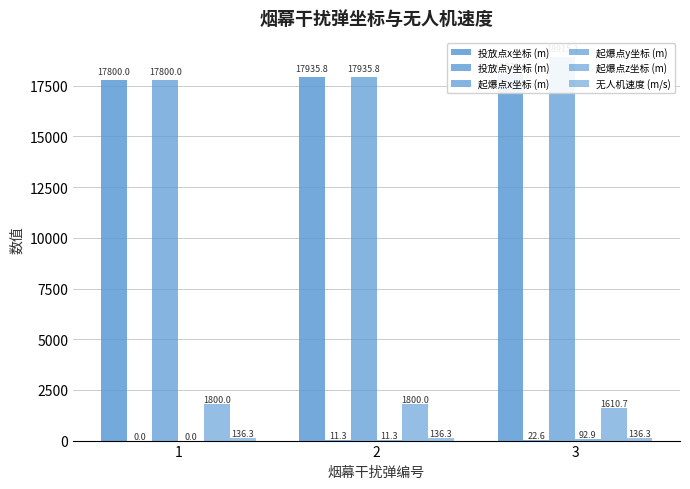

Between 1 and 3, which series saw the biggest shift?

起爆点x坐标 (m)